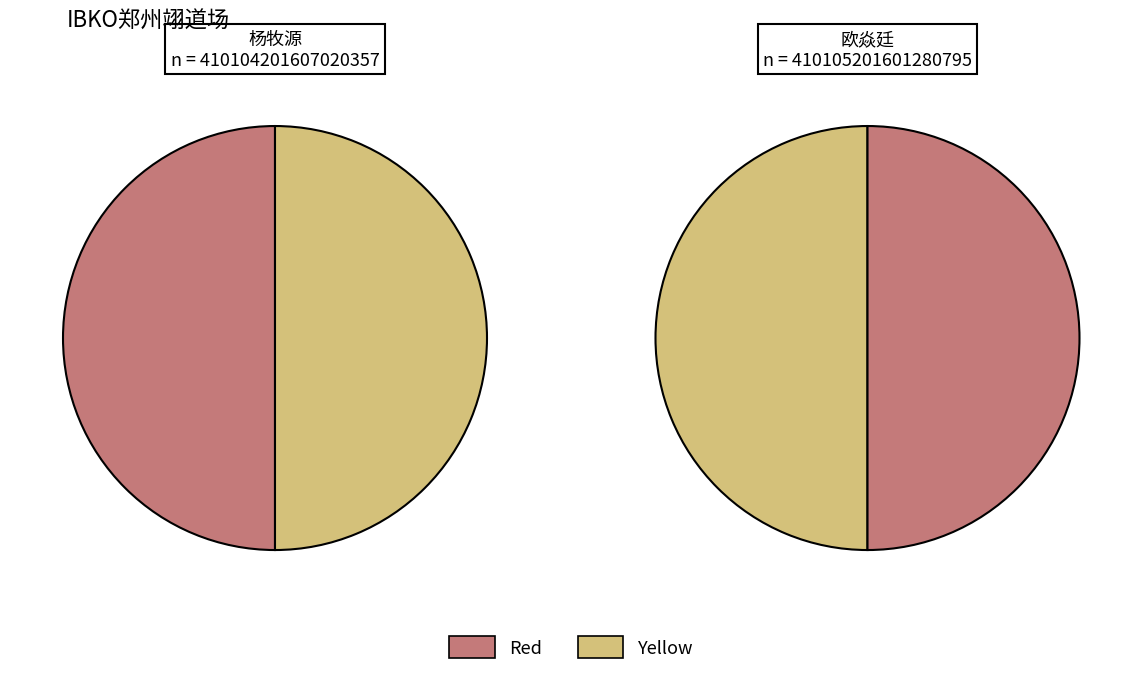

How many slices are in this pie chart?

2